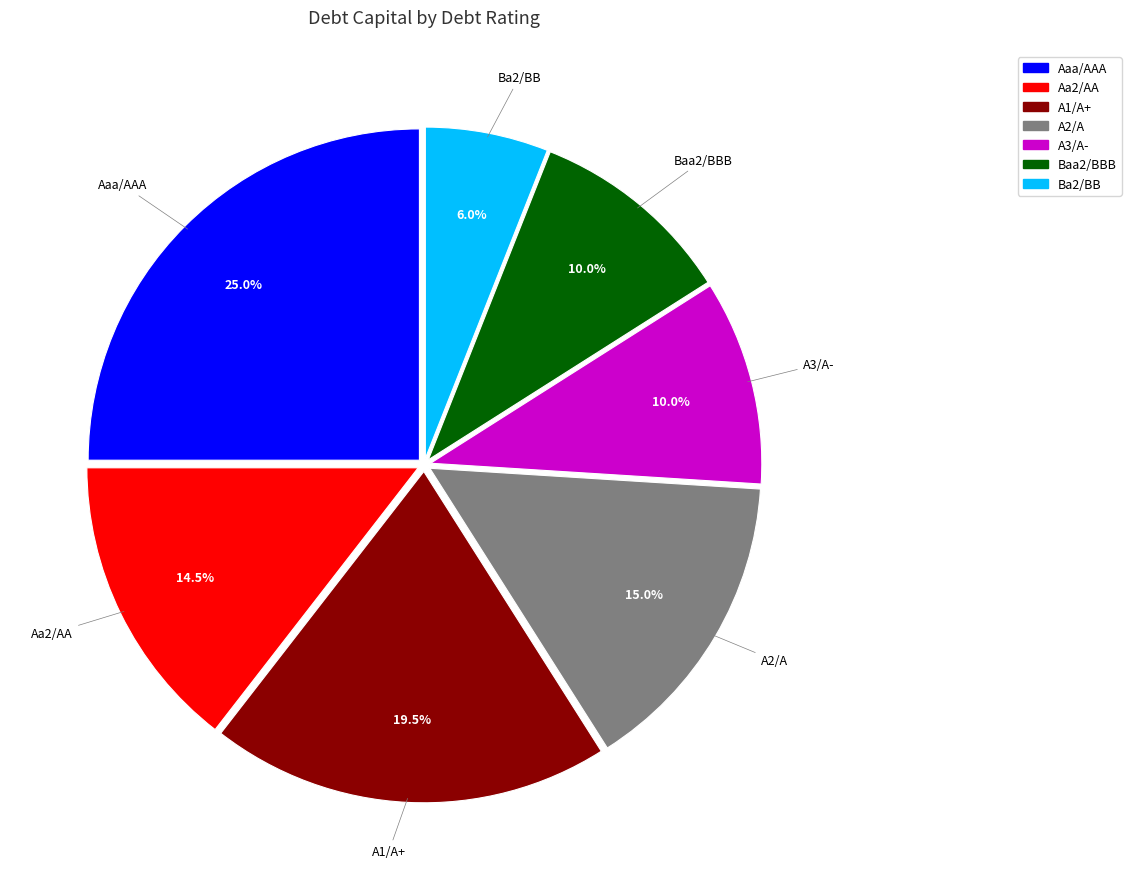

Between A1/A+ and Ba2/BB, which is larger?

A1/A+